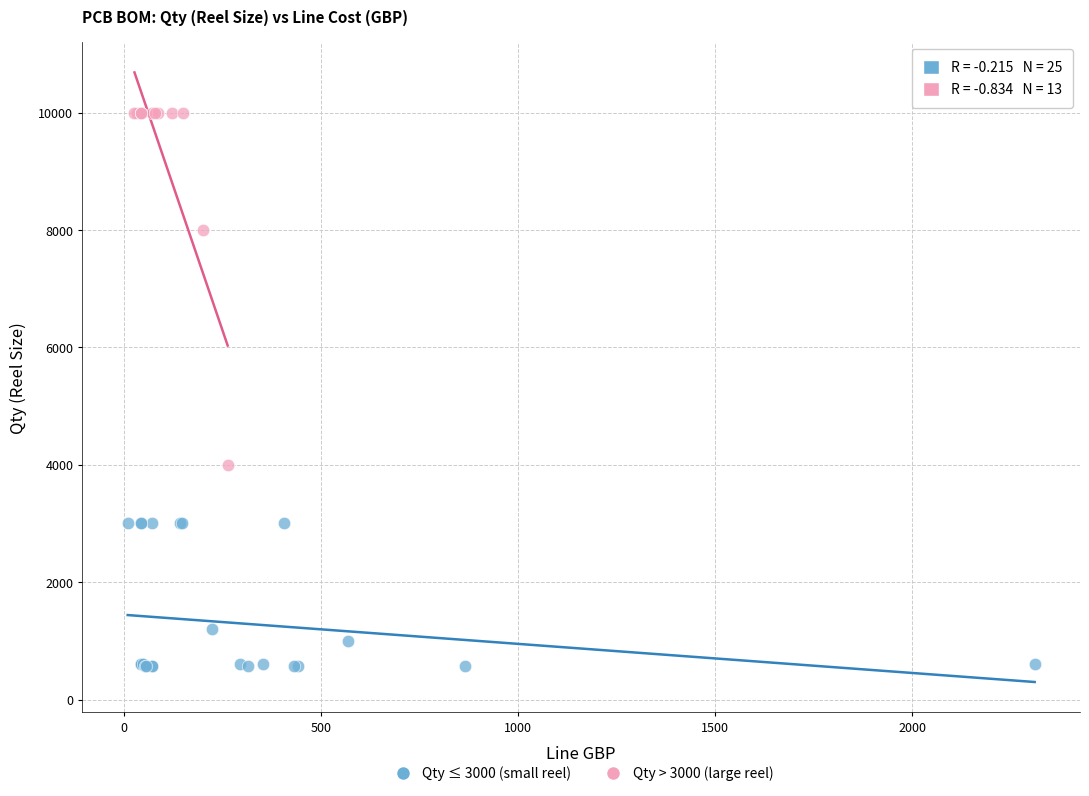

Which series has the widest spread of Y values?

Qty > 3000 (large reel)